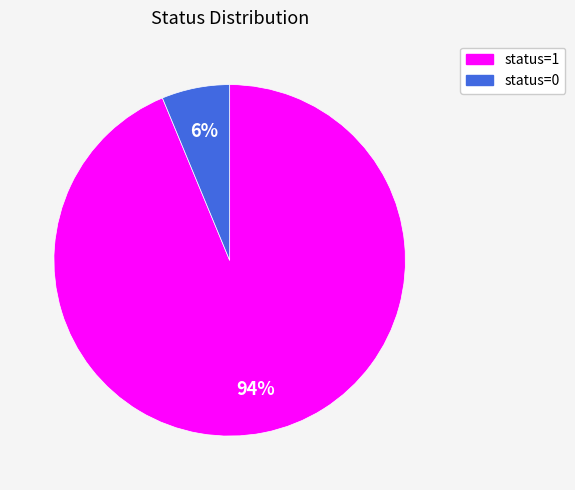

To the nearest percent, what portion does status=0 represent?

6%